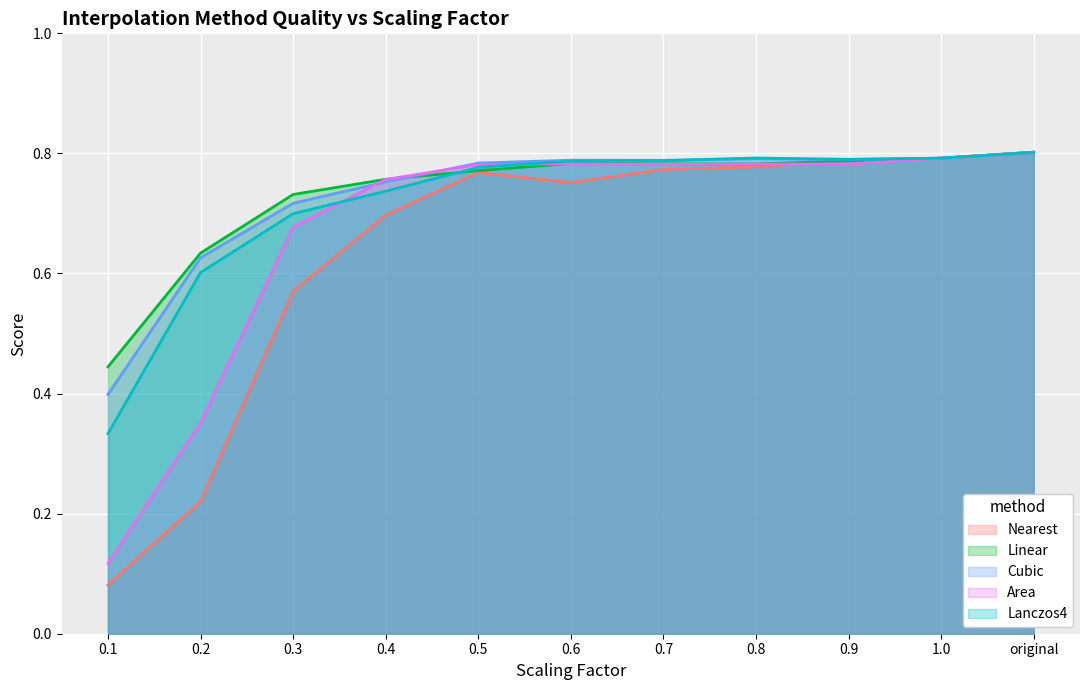

At which label does Area reach its minimum?

0.1